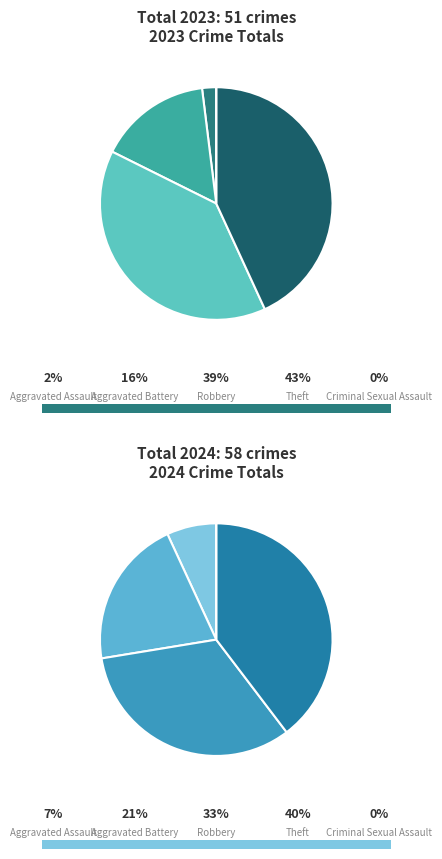

Is values_2024 the majority of the pie?

No